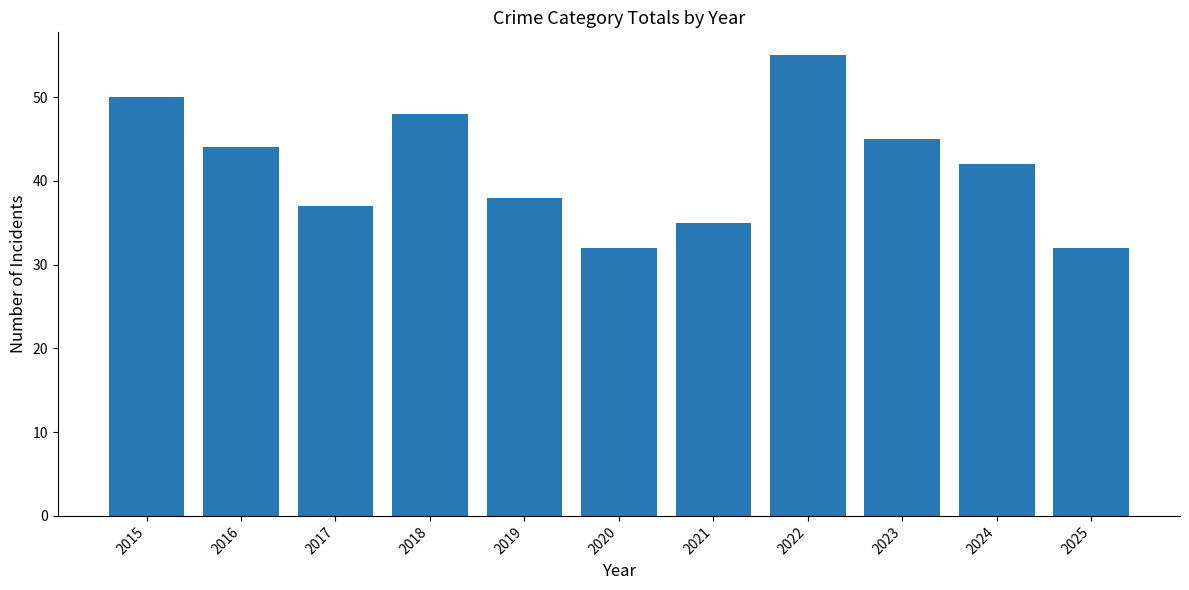

What is the ratio of the value at 2024 to the value at 2022?

0.8